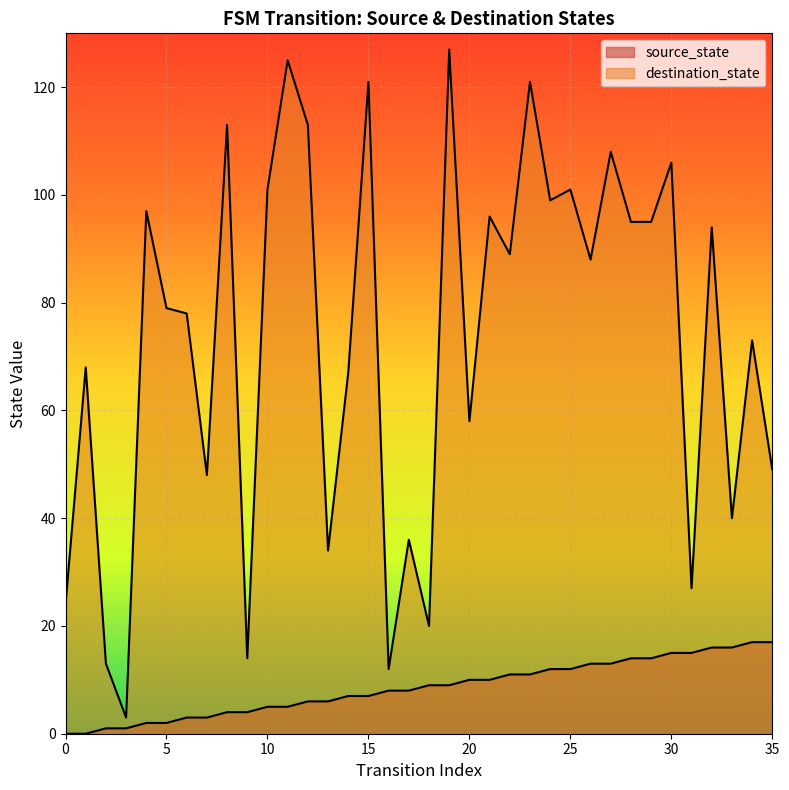

True or false: source_state has a value of 3 at 7.

True